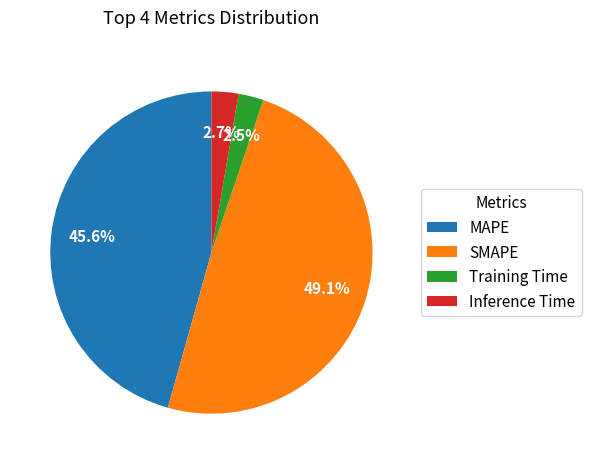

What percentage is the SMAPE slice, to the nearest percent?

49%